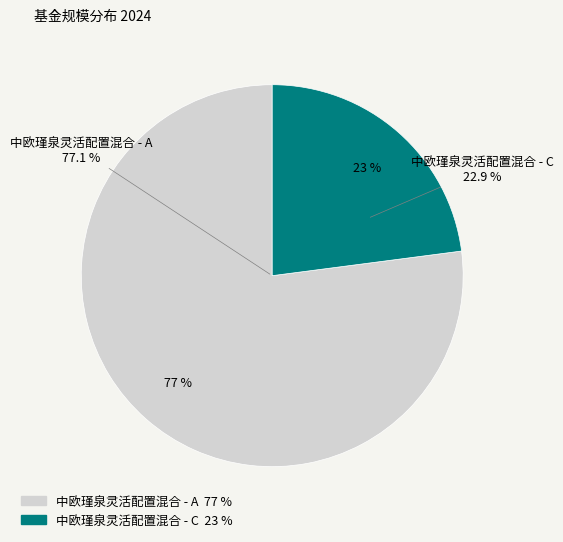

To the nearest percent, what is the combined percentage of 中欧瑾泉灵活配置混合 - A and 中欧瑾泉灵活配置混合 - C?

100%